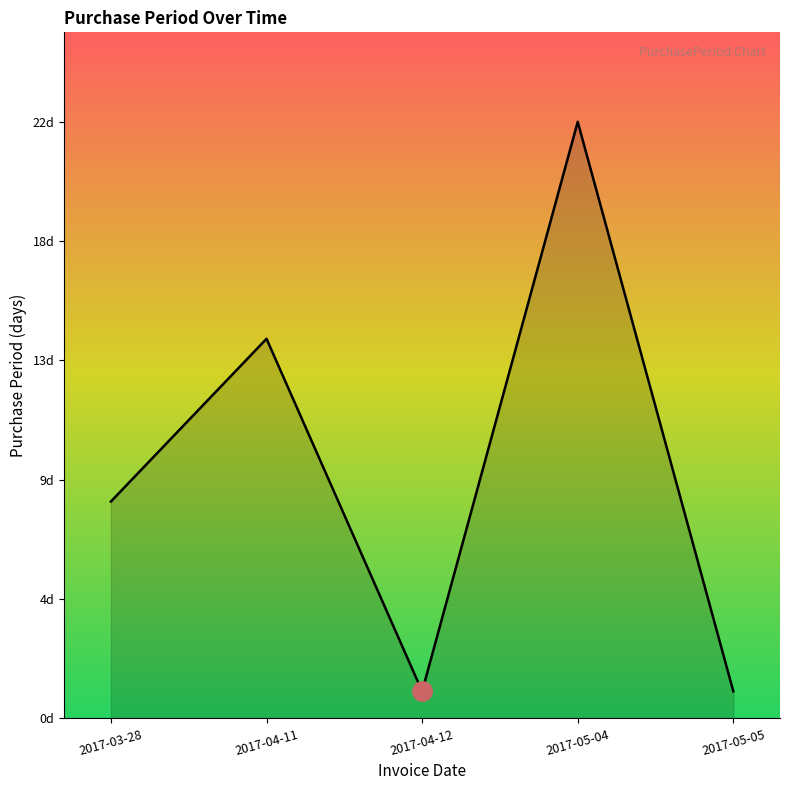

What position from the right is 2017-05-05?

1